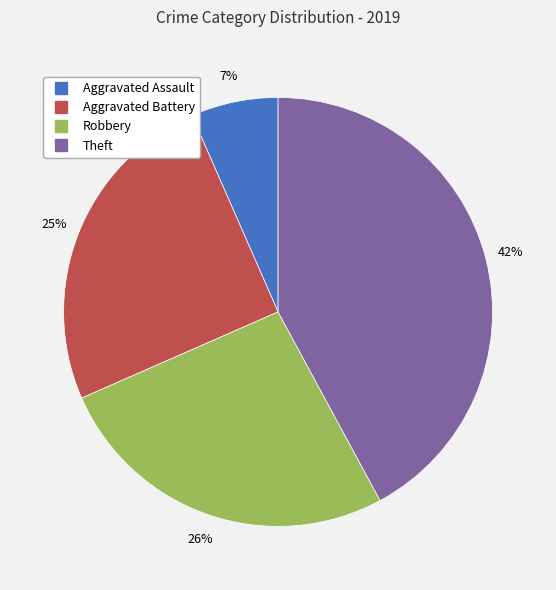

What is the largest slice in the pie chart?

Theft